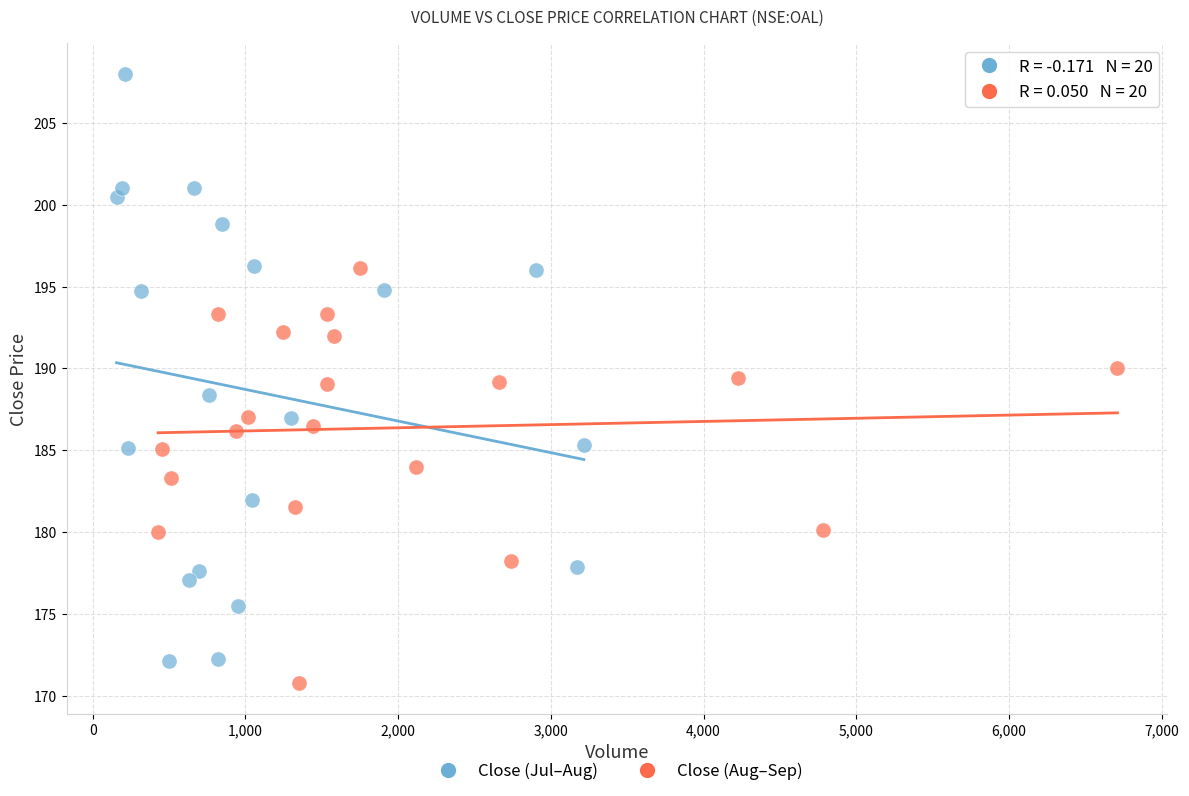

Which series has the widest spread of Y values?

Close (Jul–Aug)